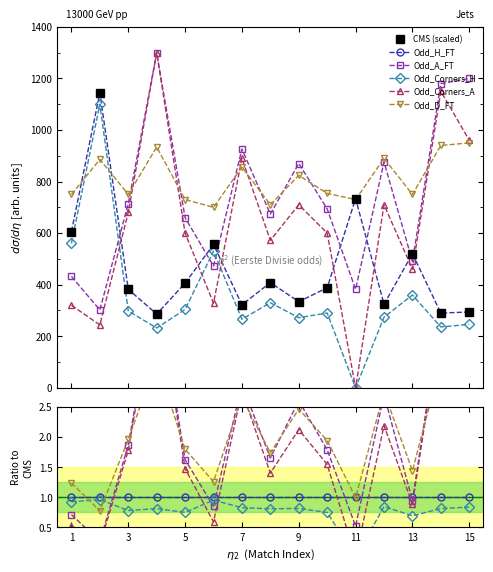

True or false: CMS (scaled) and Odd_D_FT cross at least once.

False